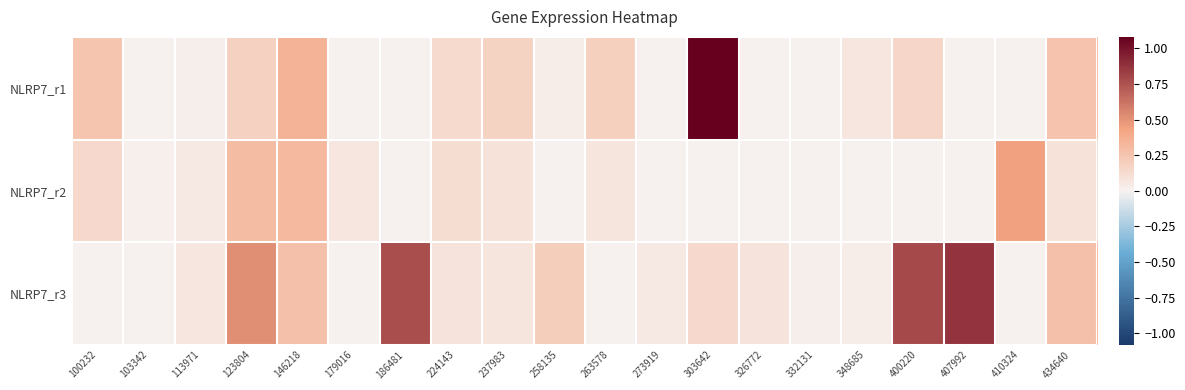

How many distinct data groups are displayed?

3